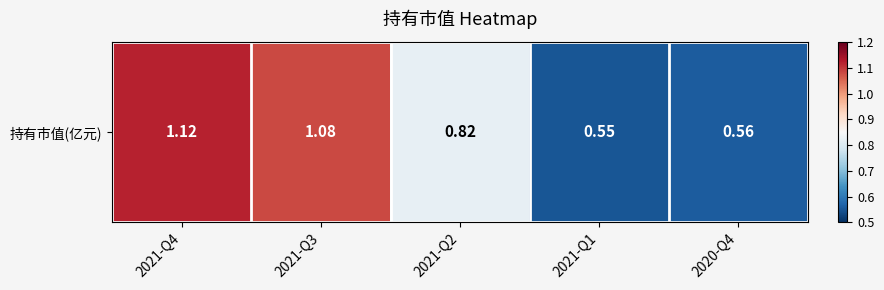

Which label corresponds to the largest value in the chart?

2021-Q4